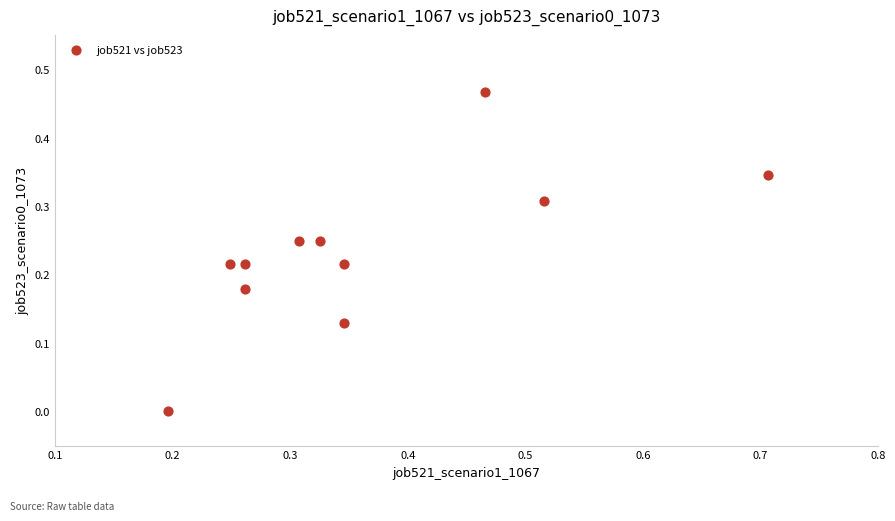

What is the average X value?

0.4